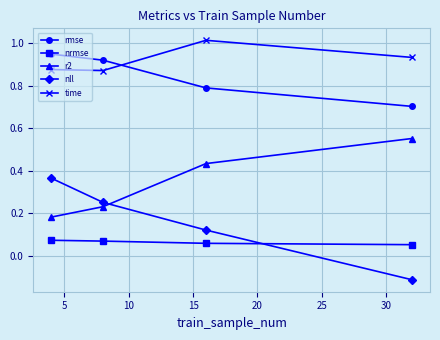

True or false: rmse and time intersect in this chart.

True